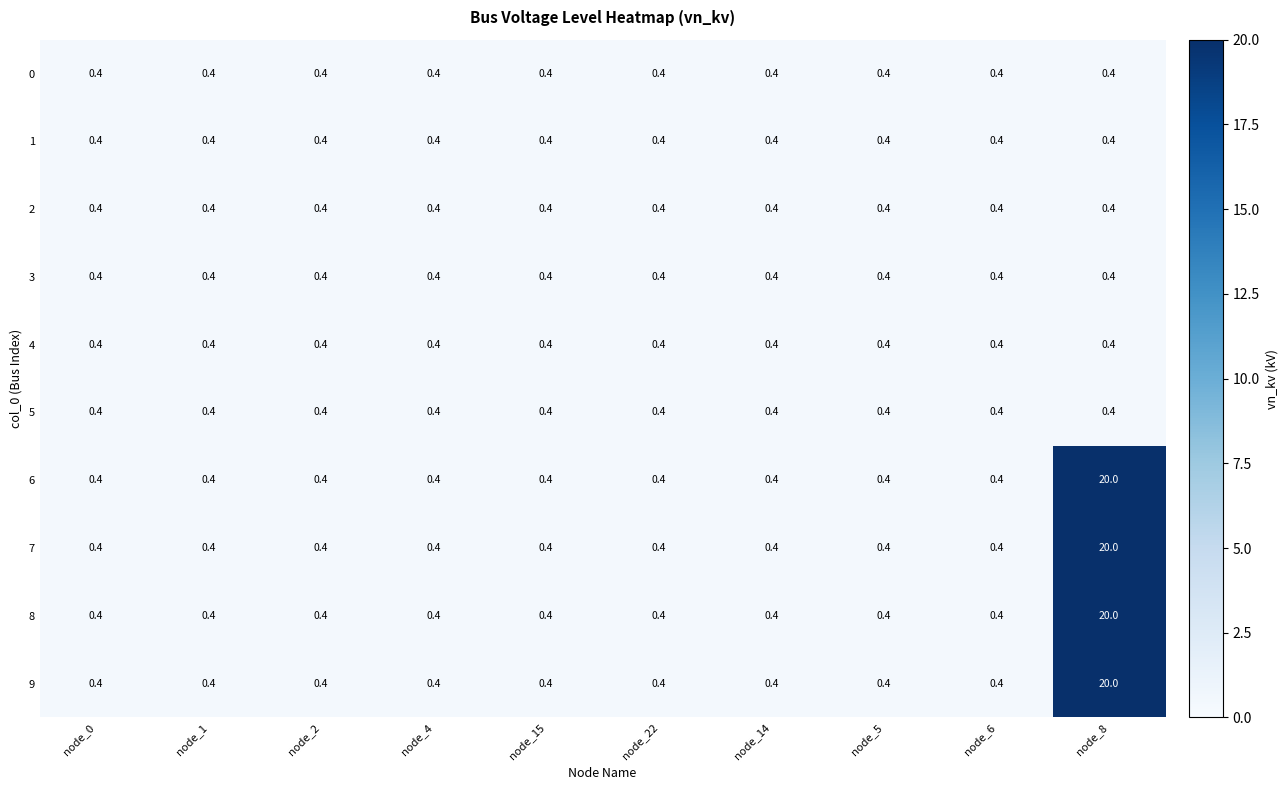

What is the smallest value displayed?

0.4